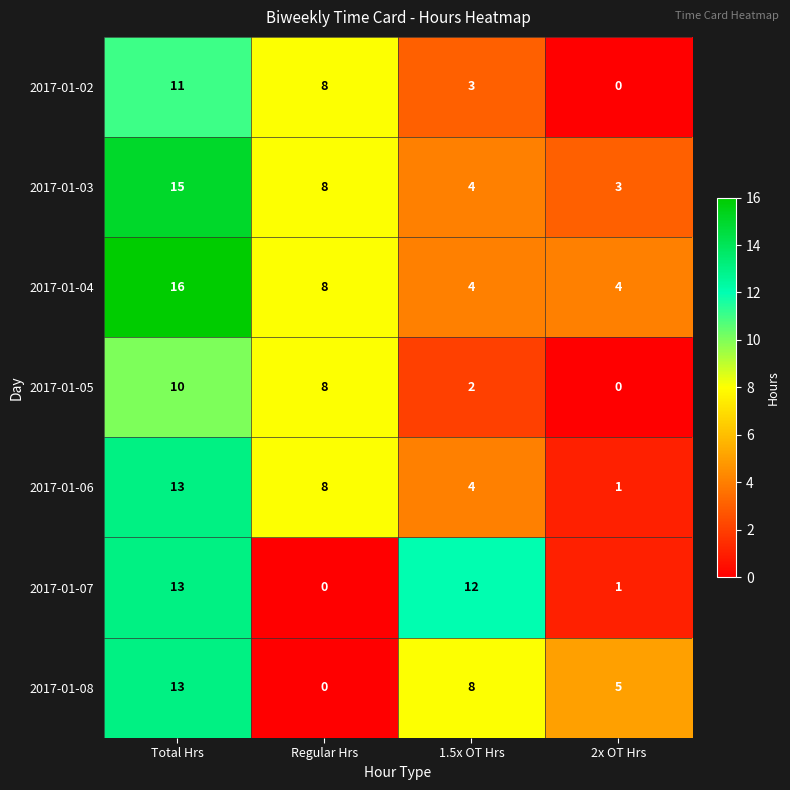

How many 2017-01-05 values are between 2 and 10?

3